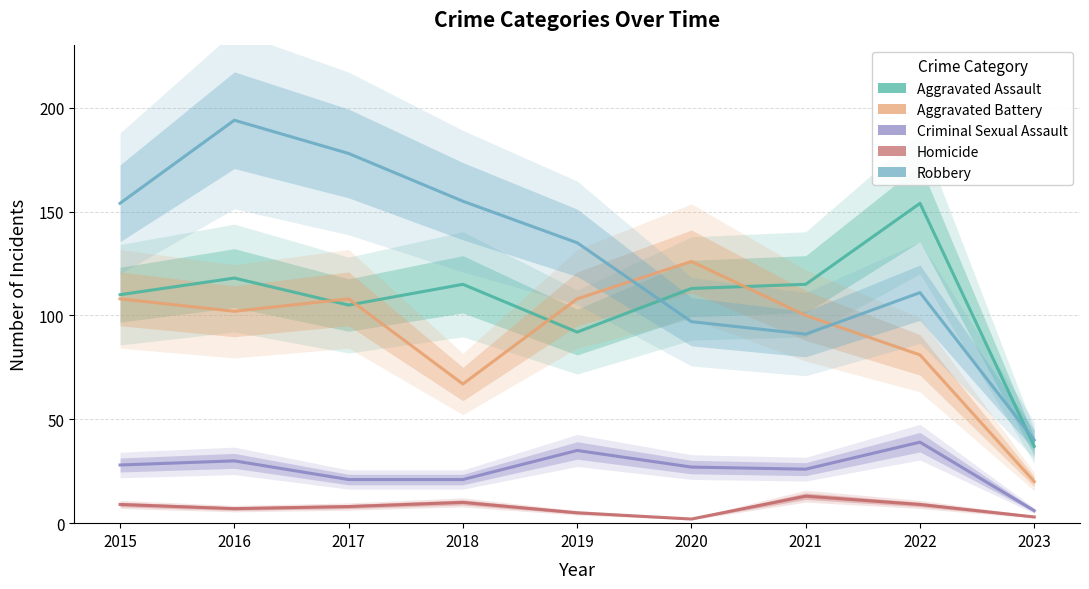

How many values in the Aggravated Battery series are below 102?

4